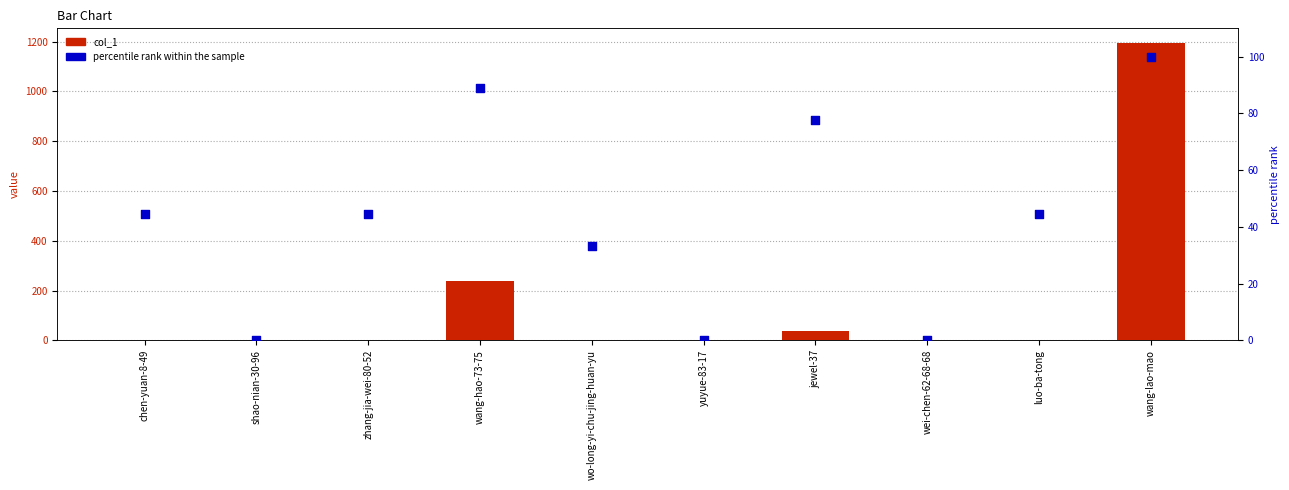

Which series reaches the minimum Y coordinate?

col_1